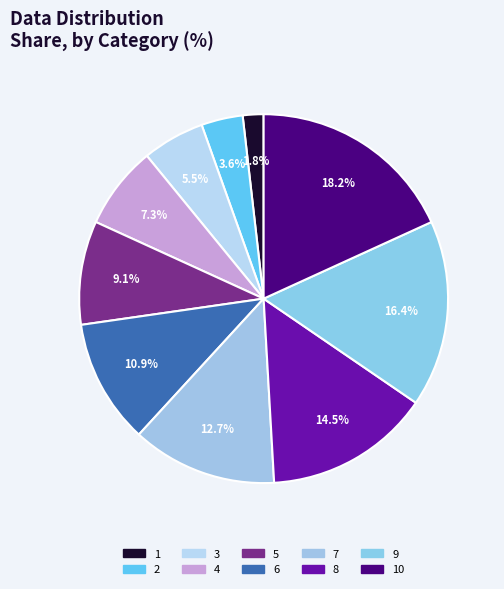

How many slices are in this pie chart?

10